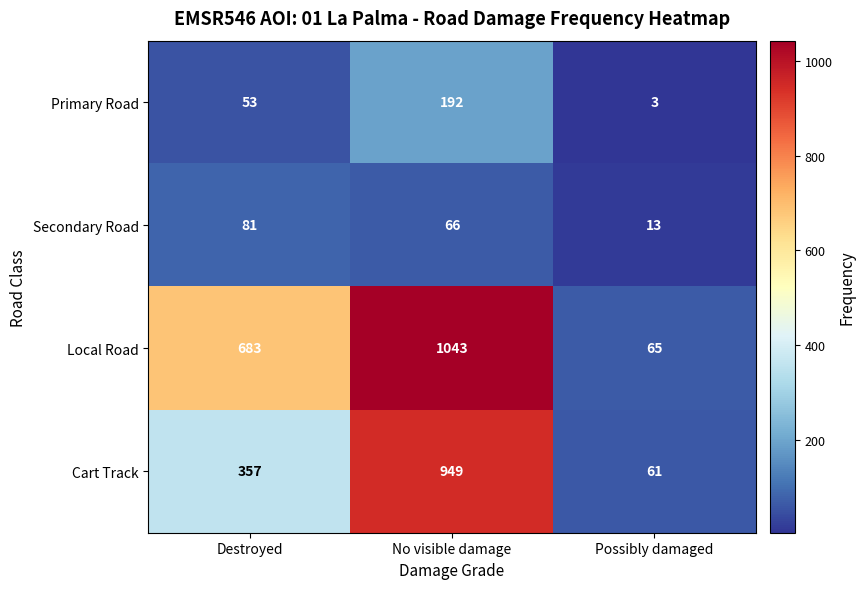

Reading right to left, transcribe all the data shown in this chart.

Primary Road: 3	192	53
Secondary Road: 13	66	81
Local Road: 65	1043	683
Cart Track: 61	949	357